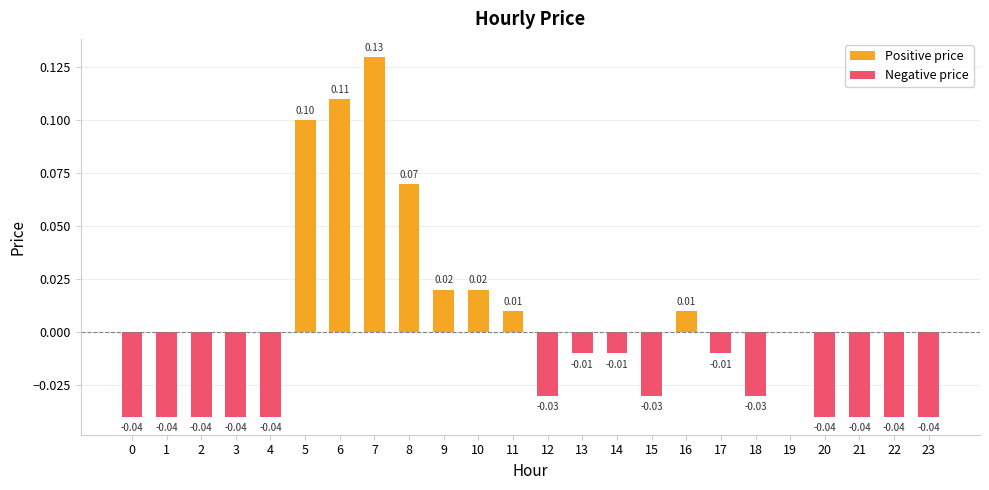

The Positive price series shows 0.1 at 19. True or false?

False